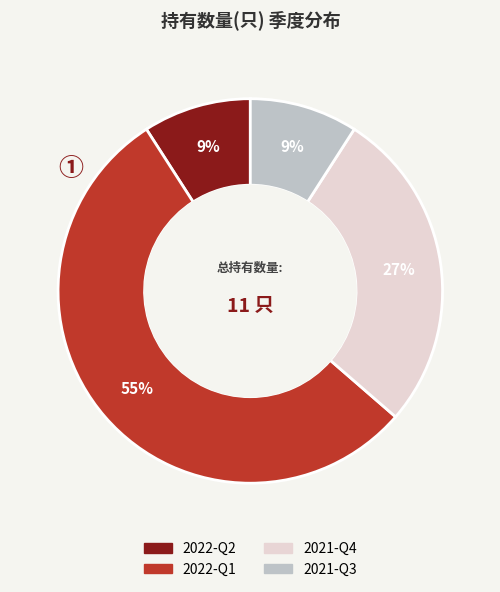

To the nearest percent, what is the average slice percentage?

25%